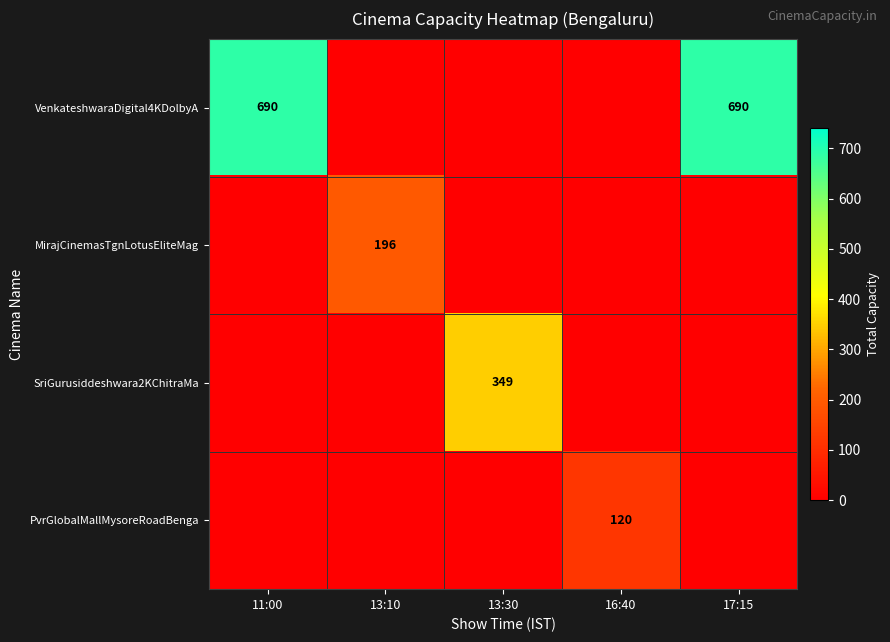

The MirajCinemasTgnLotusEliteMag series shows 196 at 13:10. True or false?

True